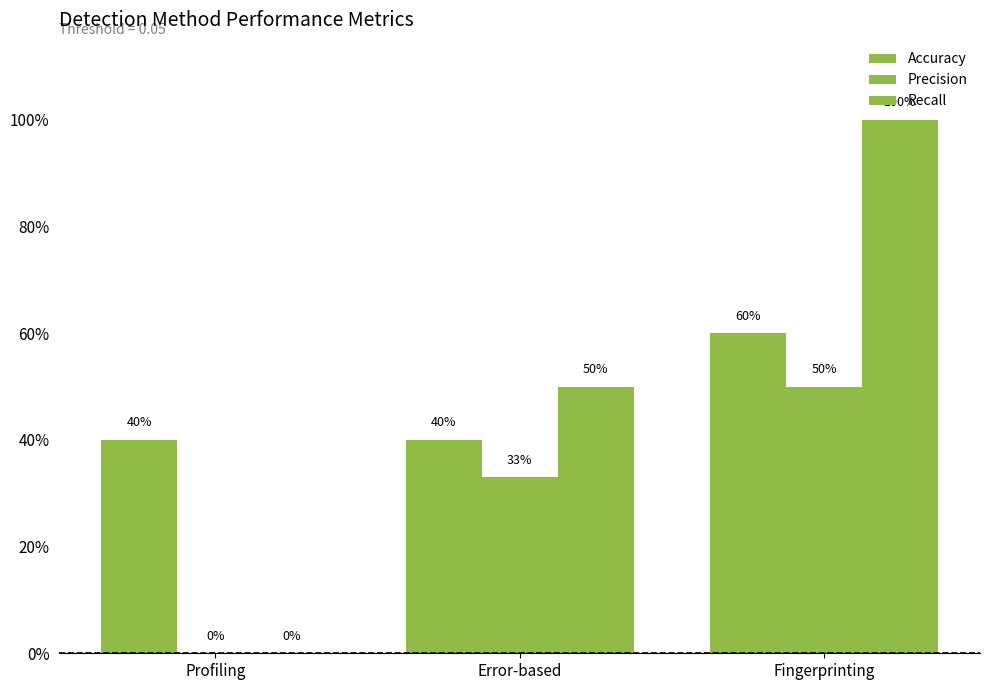

Reading left to right, extract all data points from this chart.

Accuracy: 0.4	0.4	0.6
Precision: 0.0	0.3	0.5
Recall: 0.0	0.5	1.0